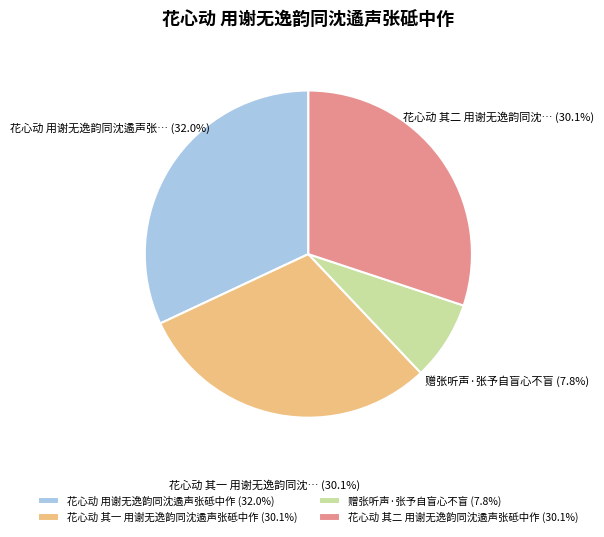

To the nearest percent, what is the combined percentage of 花心动 其一 用谢无逸韵同沈遹声张砥中作 and 花心动 用谢无逸韵同沈遹声张砥中作?

62%